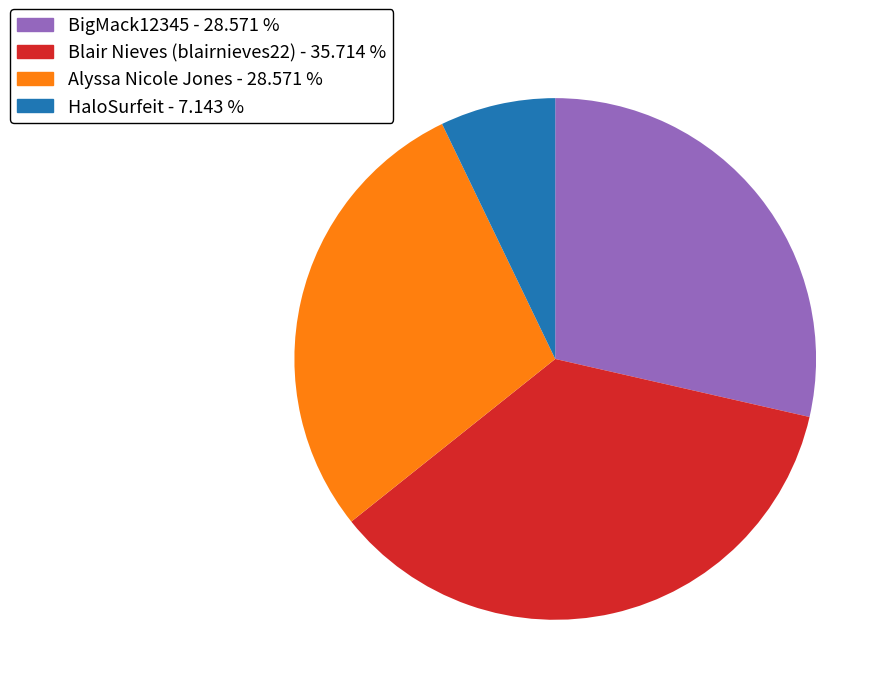

Does Blair Nieves (blairnieves22) - 35.714 % account for over 50% of the chart?

No